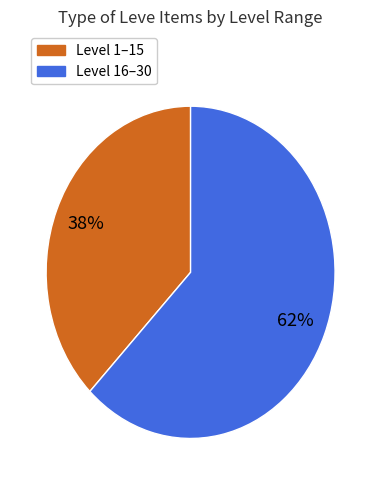

Is there any slice that represents more than half of the pie?

Yes